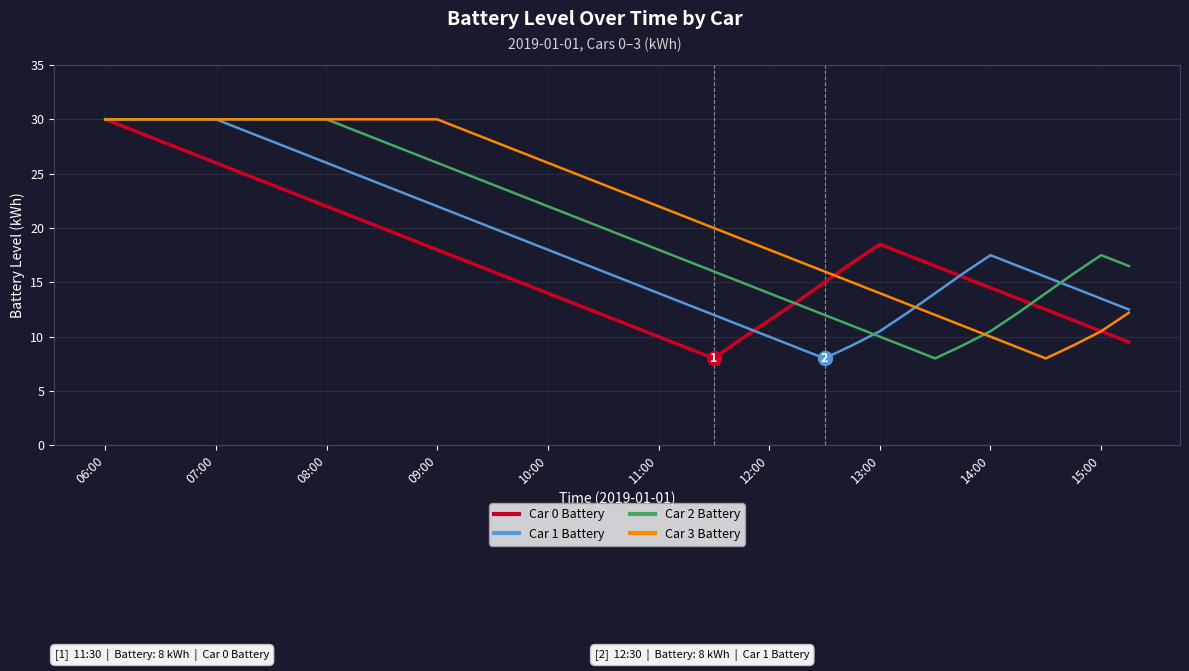

What is the minimum value for Car 1 Battery?

8.0